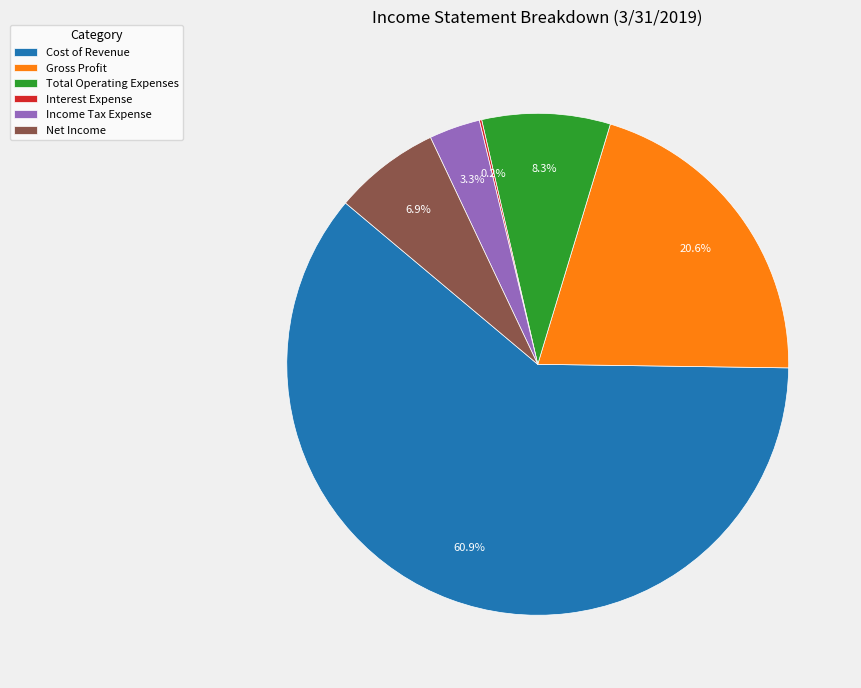

Do Net Income and Income Tax Expense together represent more than half of the pie?

No